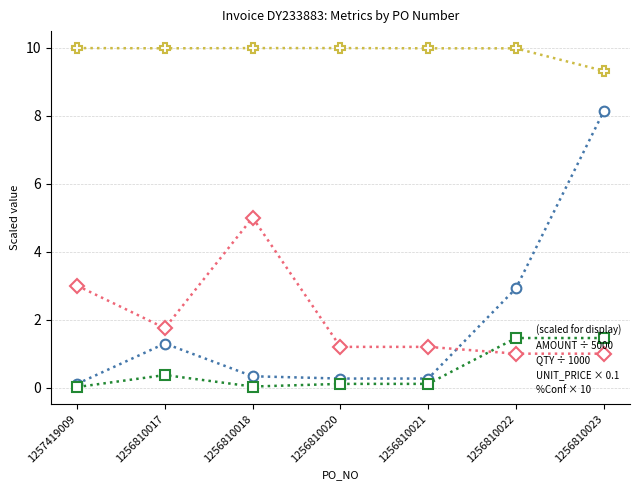

What is the greatest value displayed?

10.0